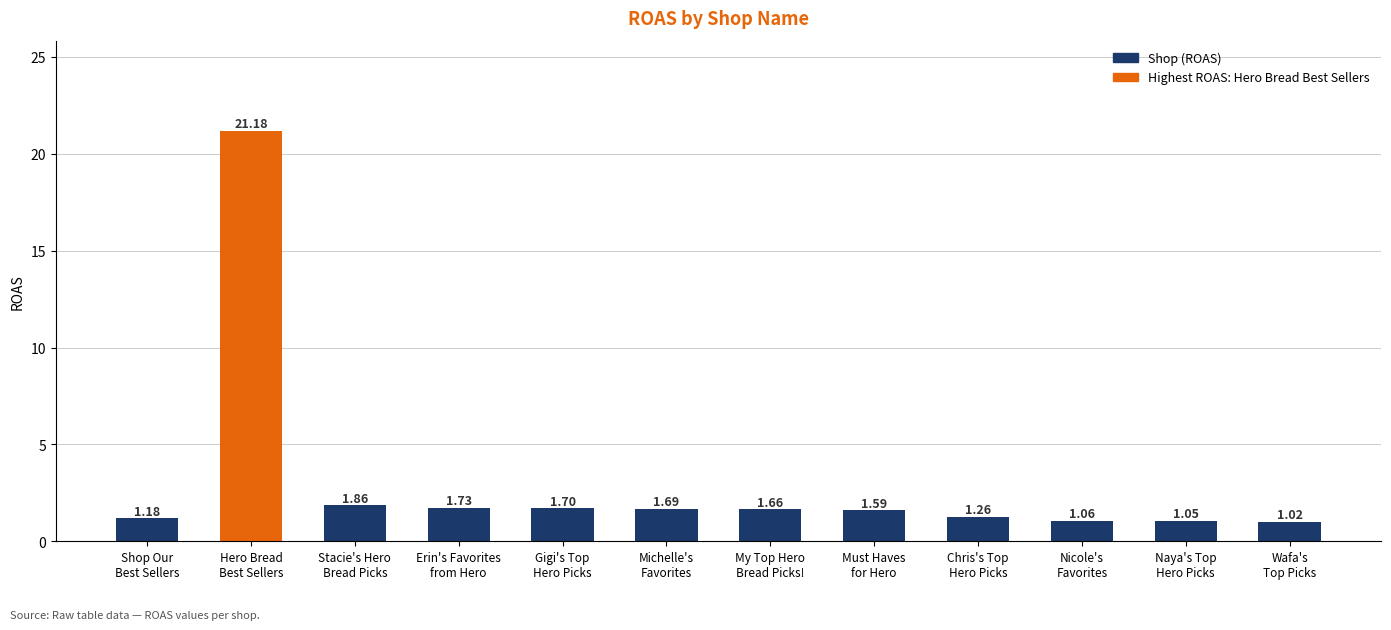

Which has a higher value, Nicole's
Favorites or Wafa's
Top Picks?

Nicole's
Favorites